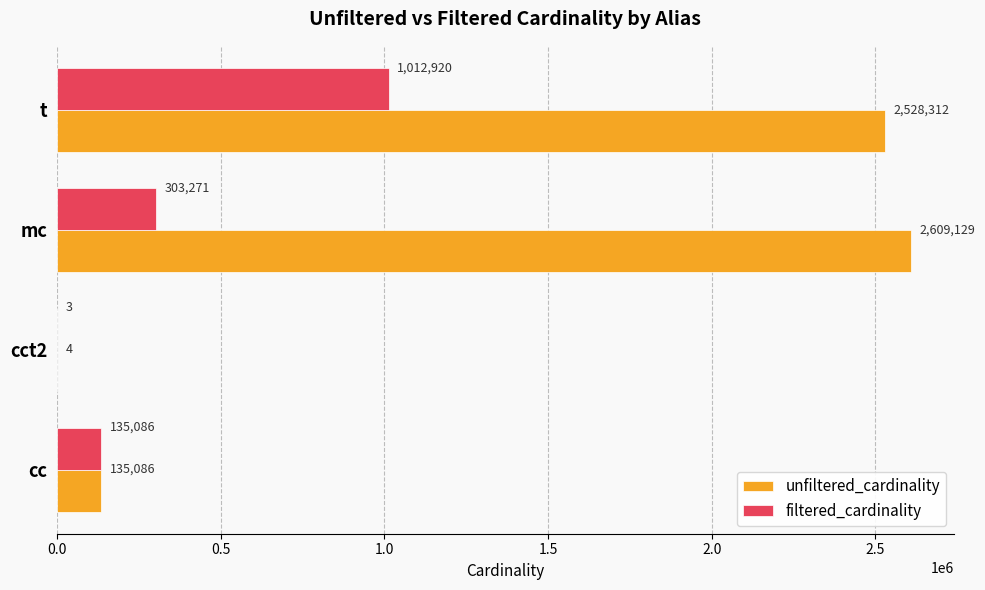

What is the sum of the unfiltered_cardinality values at cct2 and t?

2528316